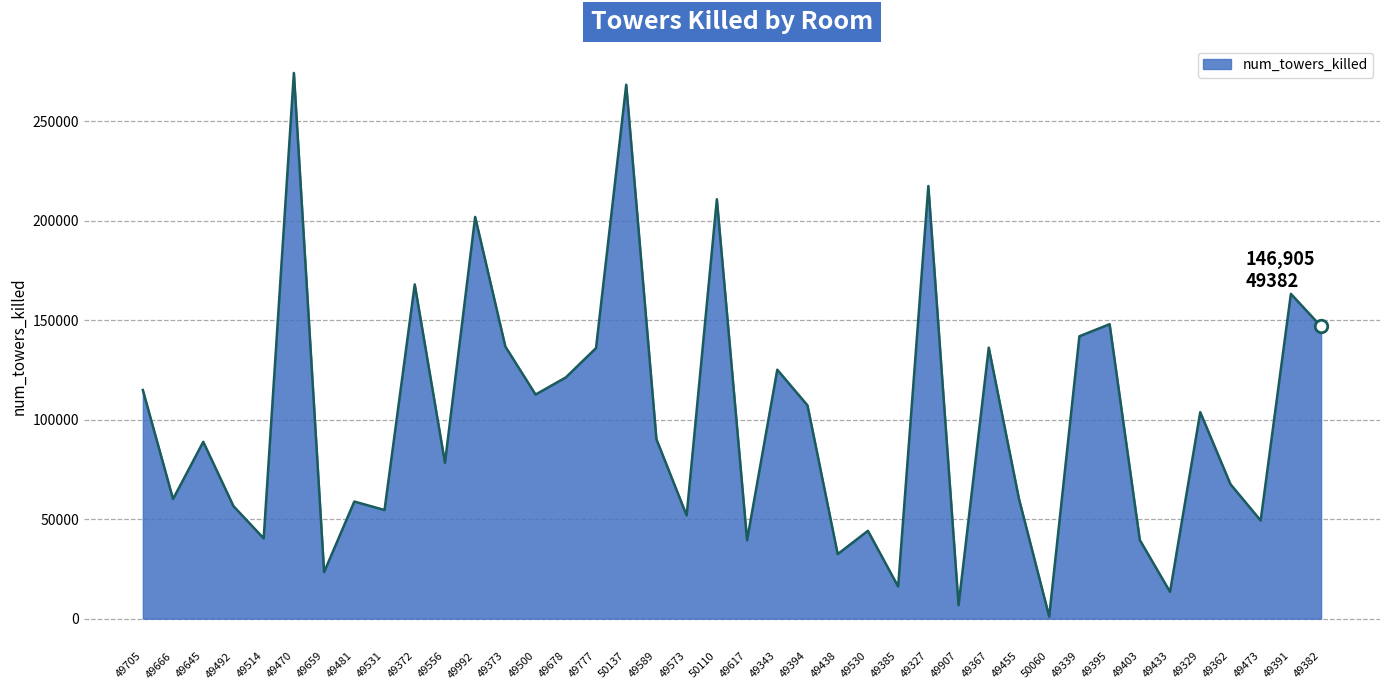

How many interior local valleys (lower than both neighbors) does the data have?

14